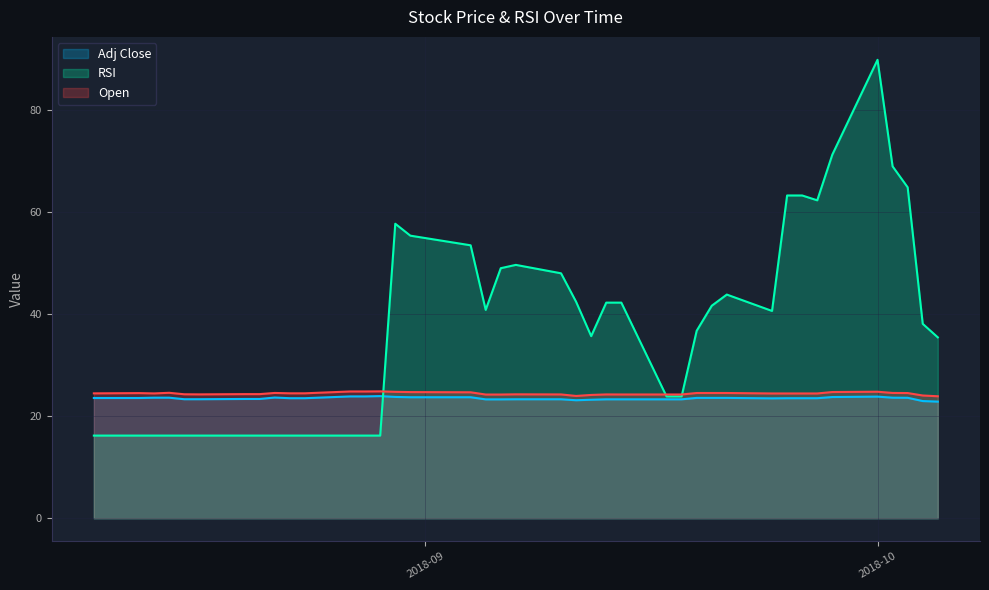

What are all the series names shown in the legend?

Adj Close, RSI, Open